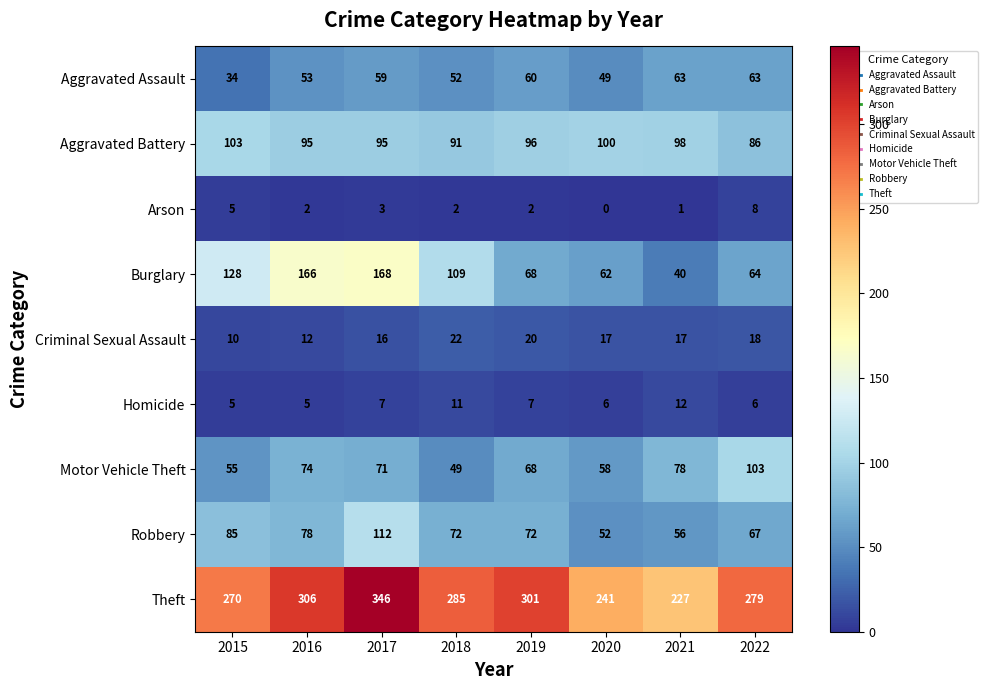

Count the number of data series in this chart.

9